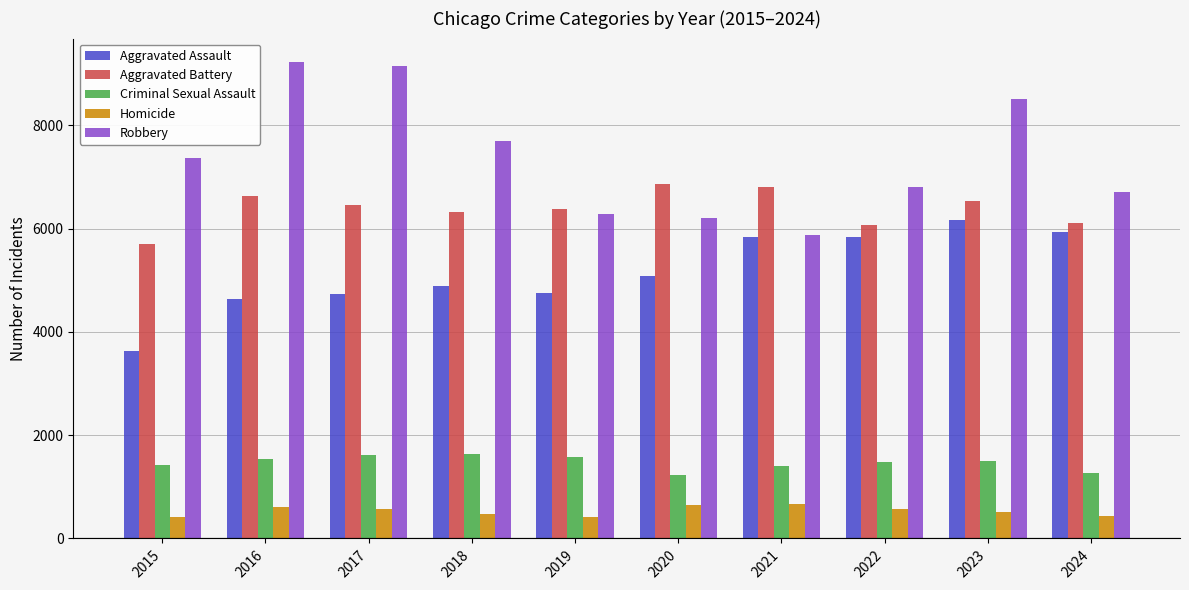

Does the chart contain stacked bars?

No